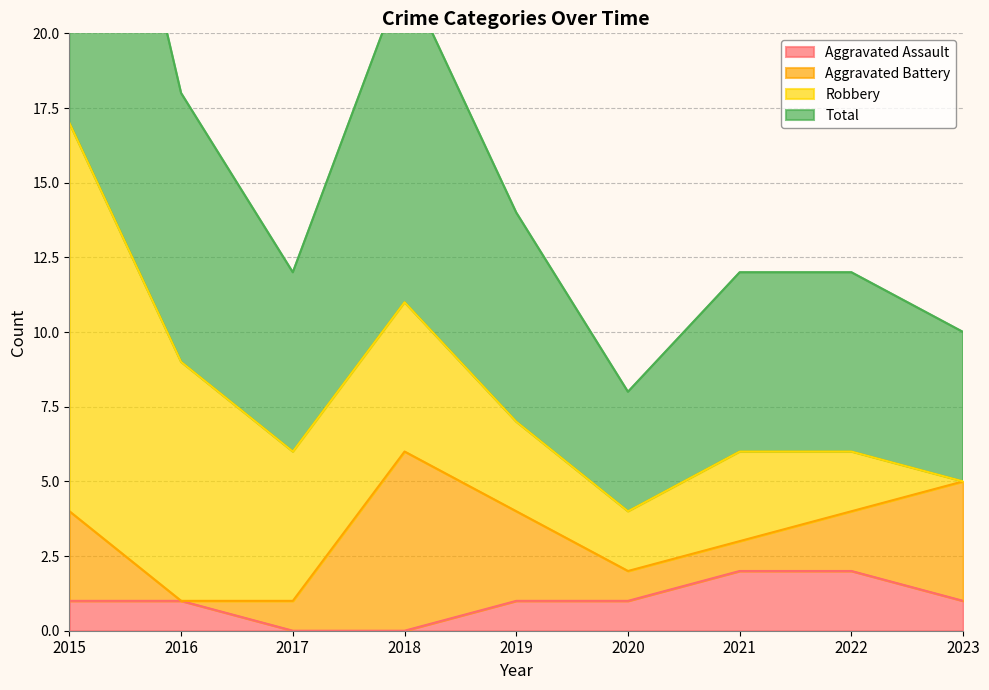

The value of Aggravated Assault at 2019 is 0. True or false?

False